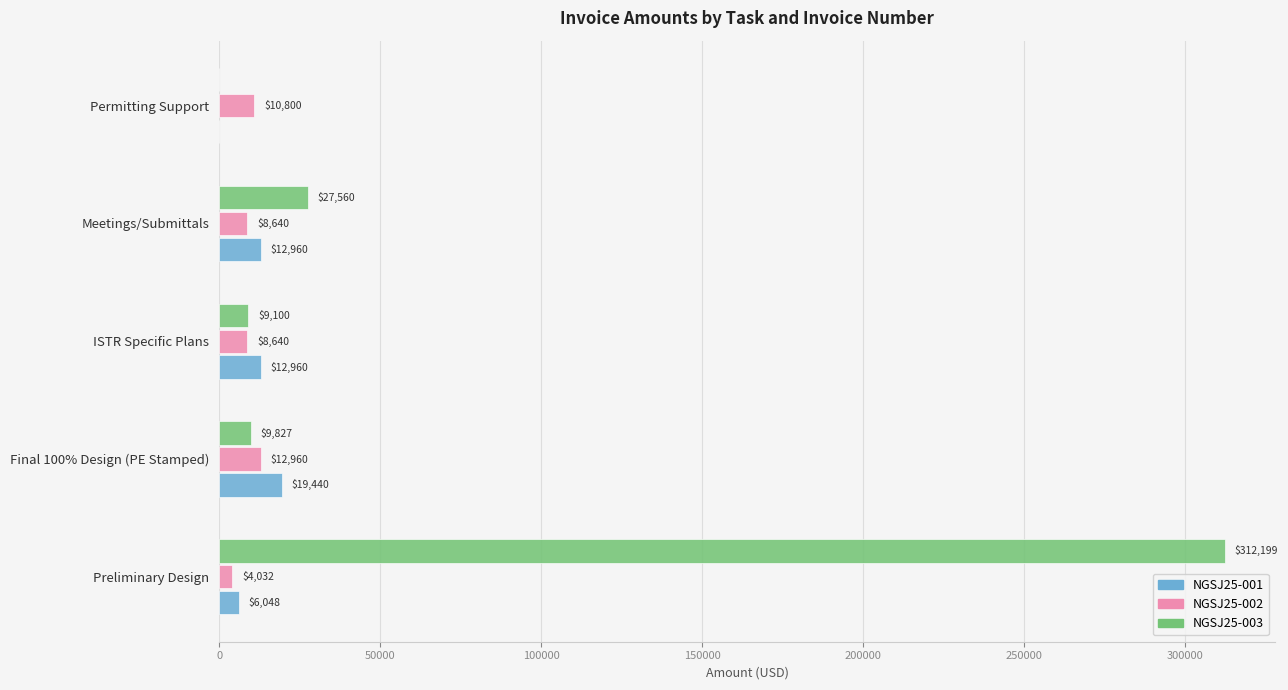

Where is NGSJ25-003 nearest to the value 156099?

Meetings/Submittals